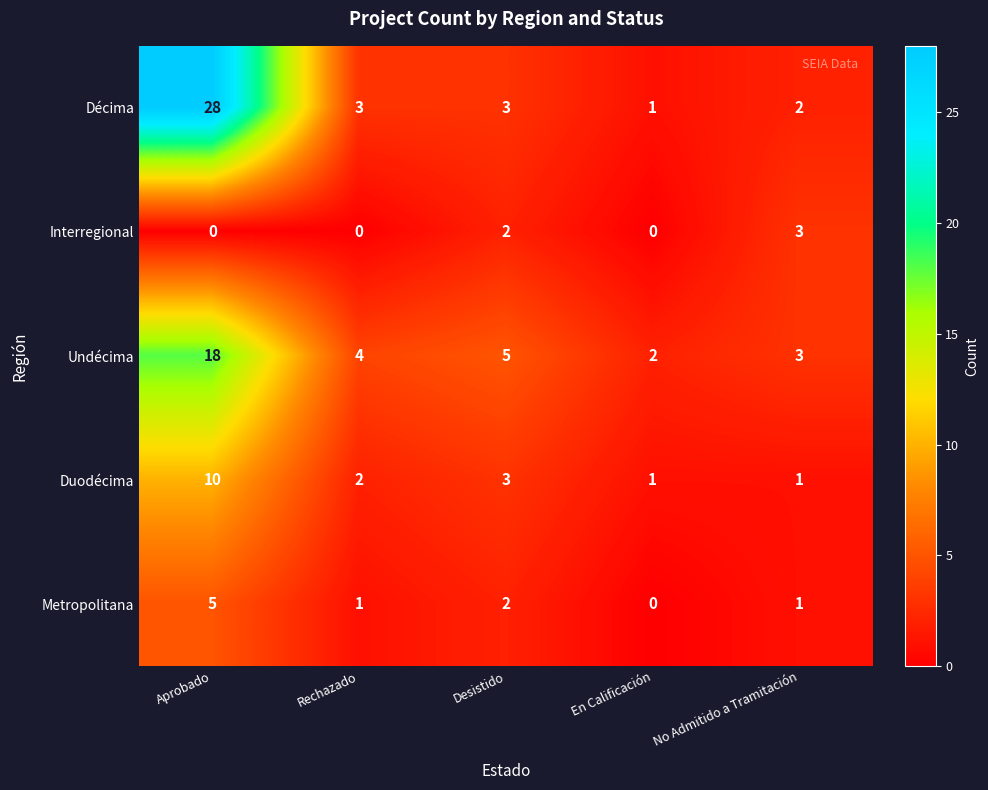

How many data points does each series have?

5